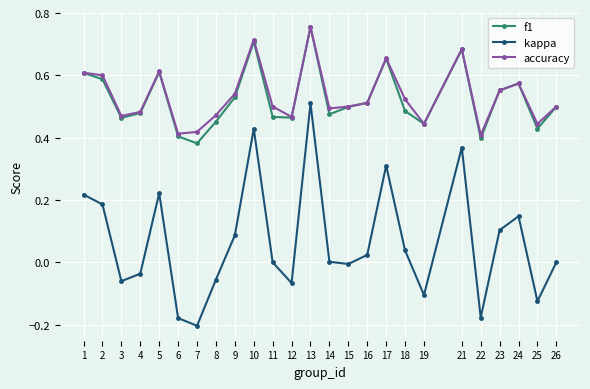

The value of kappa at 3 is -0.1. True or false?

True